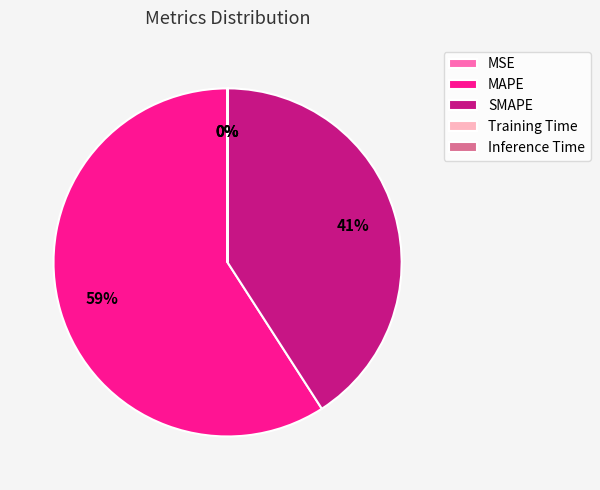

Which category has the biggest portion of the pie?

MAPE